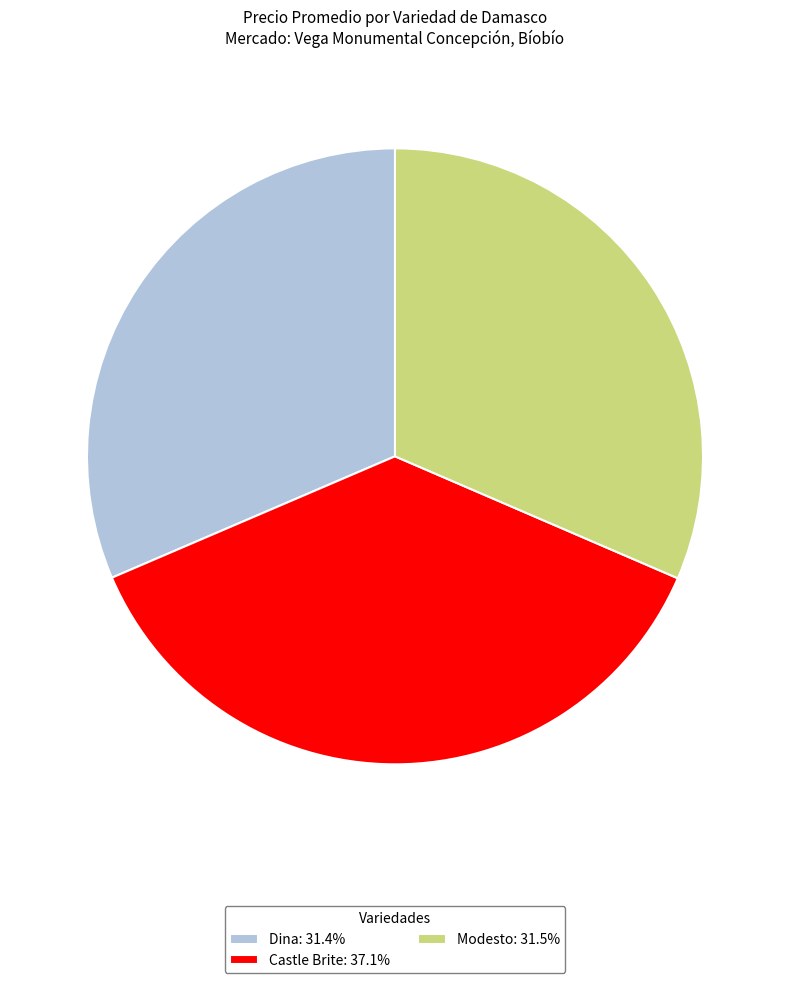

Count the number of slices in the pie.

3